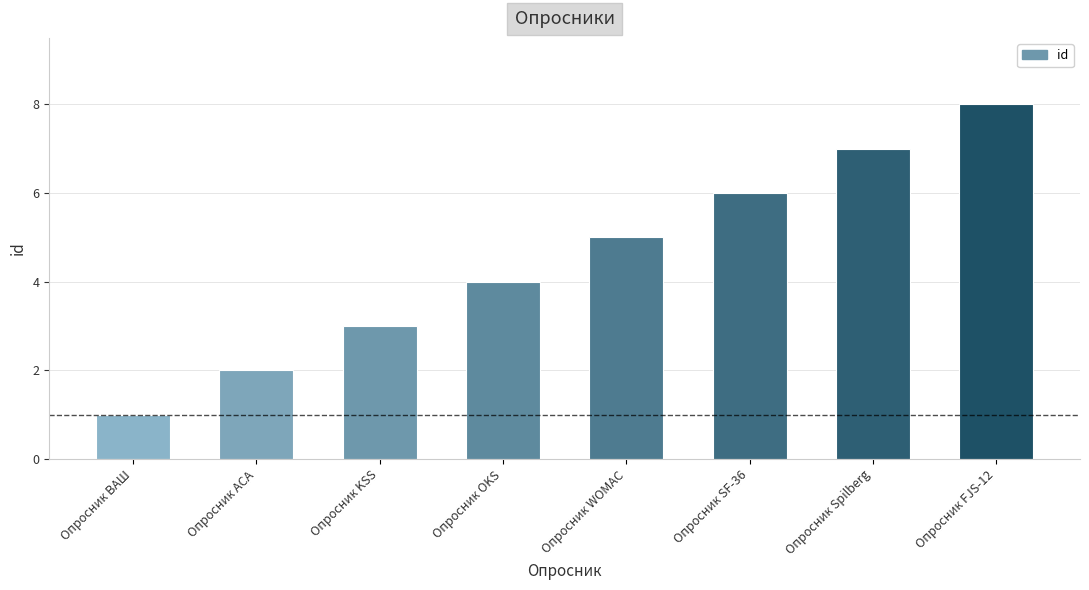

What is the difference between the second highest and minimum values?

6